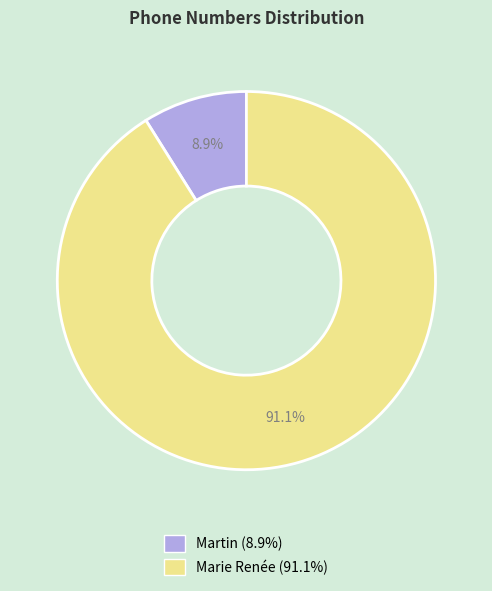

Does any single category account for the majority?

Yes